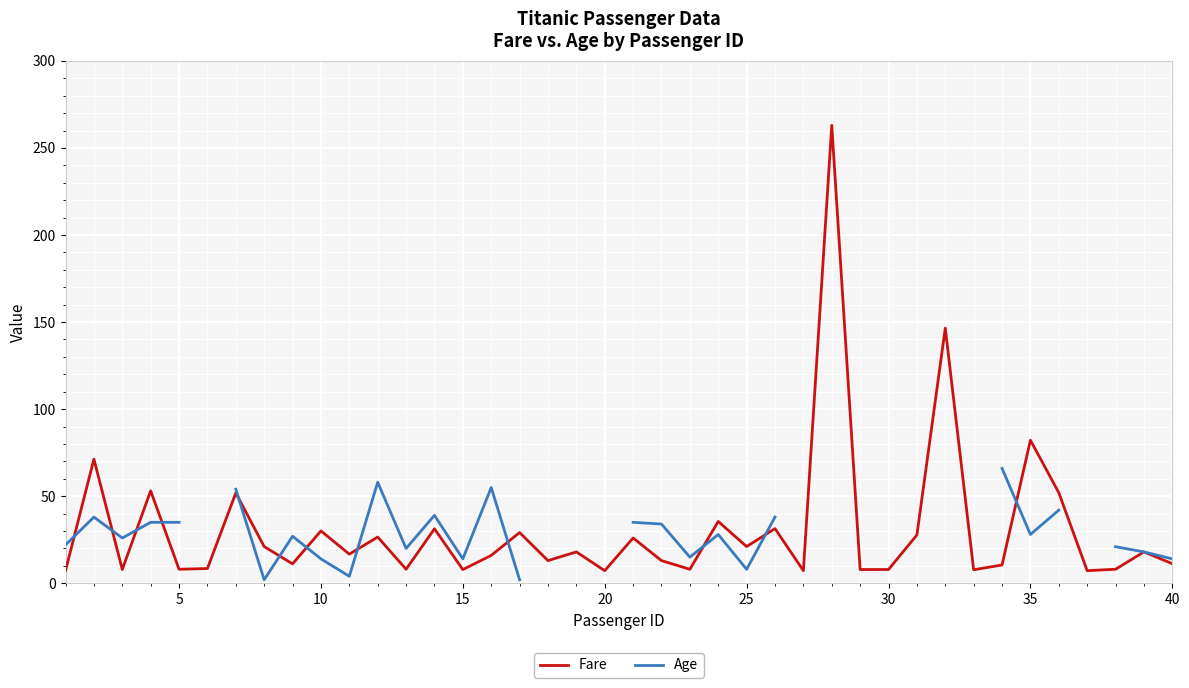

True or false: Fare has a value of 11.2 at 40.

True